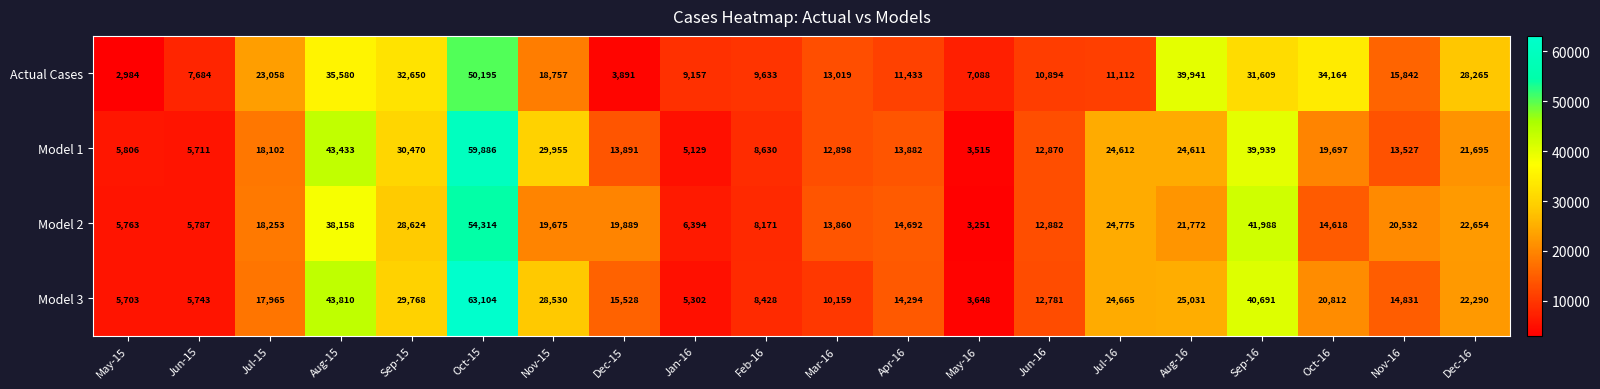

List the series in order of their peak value, highest first.

Model 3, Model 1, Model 2, Actual Cases